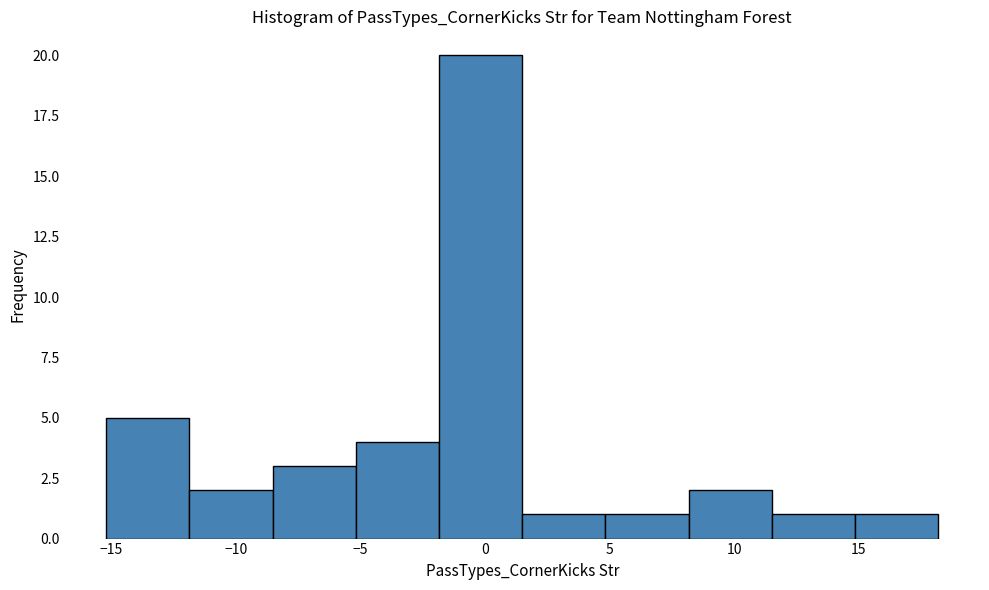

Over which range of the x-axis is the bar tallest?

-2.0 to 1.5